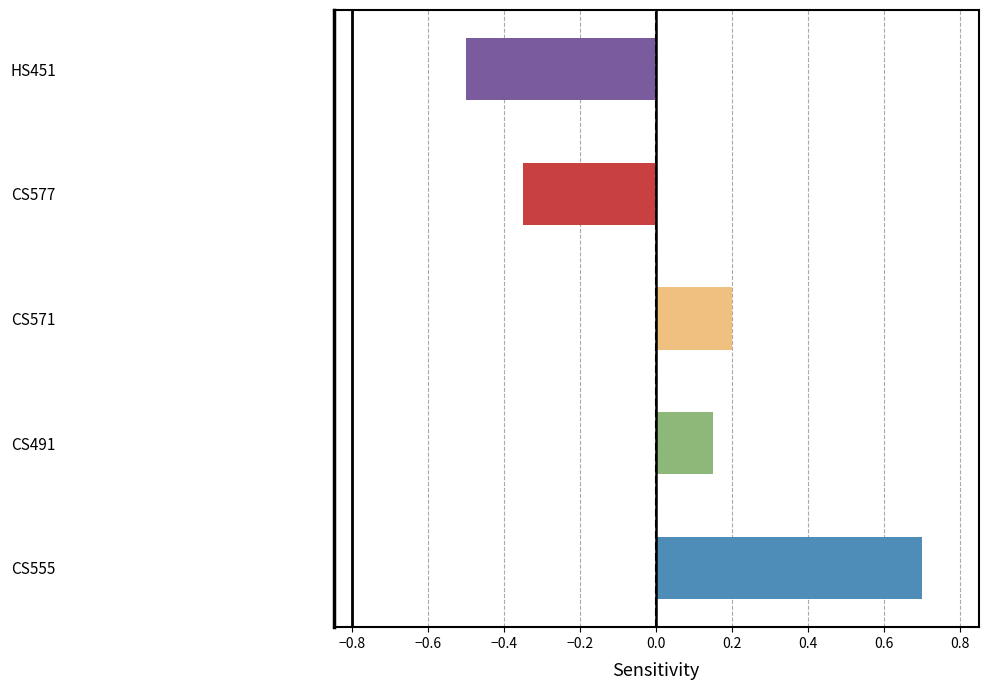

Where is the data nearest to the value 0?

CS491